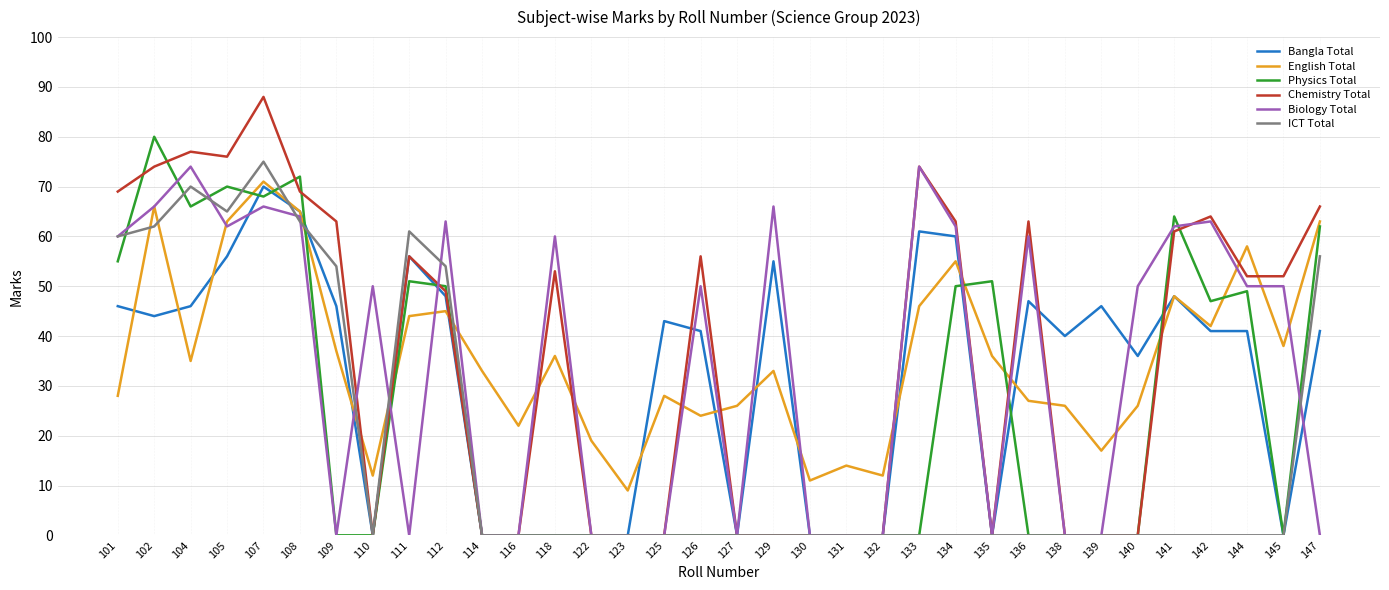

Reading left to right, what are all the values shown in this chart?

Bangla Total: 101=46	102=44	104=46	105=56	107=70	108=65	109=46	110=0	111=56	112=48	114=0	116=0	118=0	122=0	123=0	125=43	126=41	127=0	129=55	130=0	131=0	132=0	133=61	134=60	135=0	136=47	138=40	139=46	140=36	141=48	142=41	144=41	145=0	147=41
English Total: 101=28	102=66	104=35	105=63	107=71	108=65	109=37	110=12	111=44	112=45	114=33	116=22	118=36	122=19	123=9	125=28	126=24	127=26	129=33	130=11	131=14	132=12	133=46	134=55	135=36	136=27	138=26	139=17	140=26	141=48	142=42	144=58	145=38	147=63
Physics Total: 101=55	102=80	104=66	105=70	107=68	108=72	109=0	110=0	111=51	112=50	114=0	116=0	118=0	122=0	123=0	125=0	126=0	127=0	129=0	130=0	131=0	132=0	133=0	134=50	135=51	136=0	138=0	139=0	140=0	141=64	142=47	144=49	145=0	147=62
Chemistry Total: 101=69	102=74	104=77	105=76	107=88	108=69	109=63	110=0	111=56	112=49	114=0	116=0	118=53	122=0	123=0	125=0	126=56	127=0	129=0	130=0	131=0	132=0	133=74	134=63	135=0	136=63	138=0	139=0	140=0	141=61	142=64	144=52	145=52	147=66
Biology Total: 101=60	102=66	104=74	105=62	107=66	108=64	109=0	110=50	111=0	112=63	114=0	116=0	118=60	122=0	123=0	125=0	126=50	127=0	129=66	130=0	131=0	132=0	133=74	134=62	135=0	136=60	138=0	139=0	140=50	141=62	142=63	144=50	145=50	147=0
ICT Total: 101=60	102=62	104=70	105=65	107=75	108=63	109=54	110=0	111=61	112=54	114=0	116=0	118=0	122=0	123=0	125=0	126=0	127=0	129=0	130=0	131=0	132=0	133=0	134=0	135=0	136=0	138=0	139=0	140=0	141=0	142=0	144=0	145=0	147=56